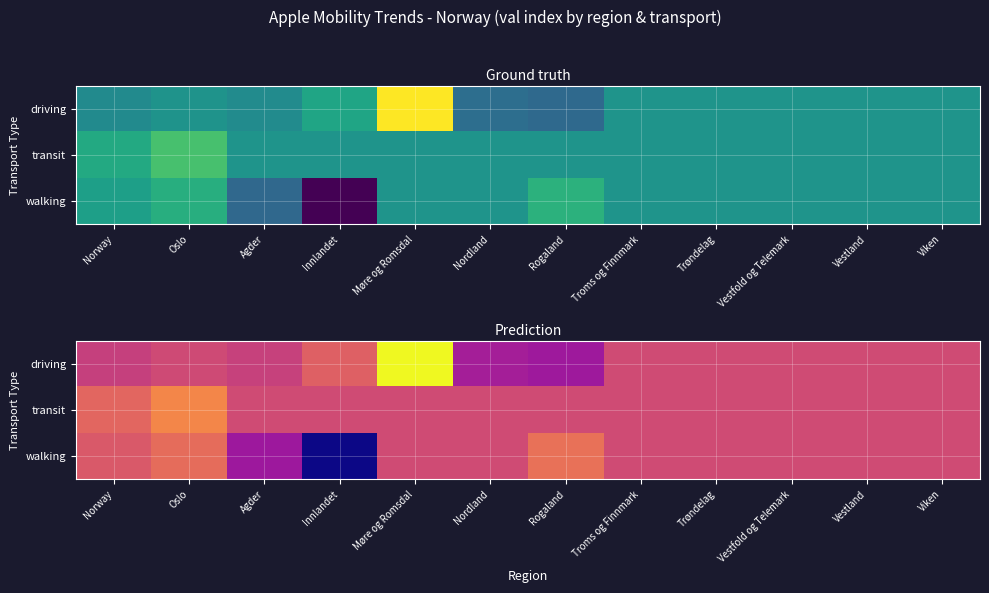

At how many categories does at least one series exceed 112?

1